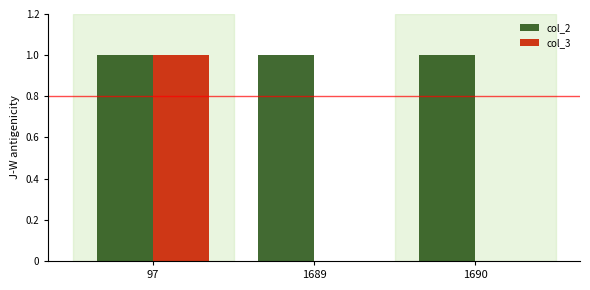

How many groups of bars are there?

3